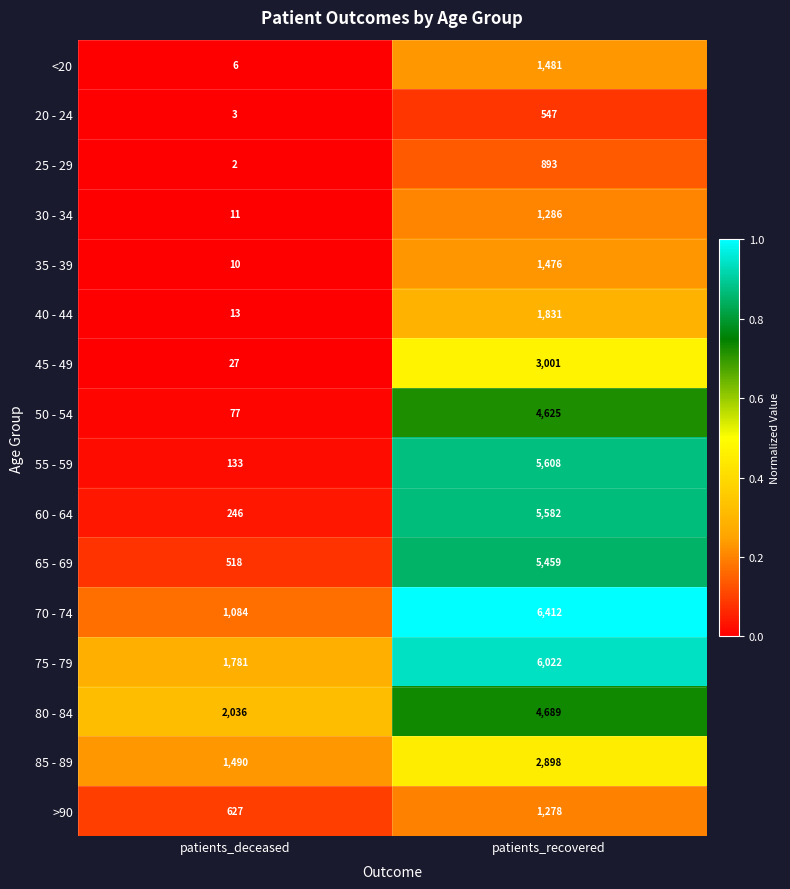

At which category does the chart reach its minimum across all series?

patients_deceased